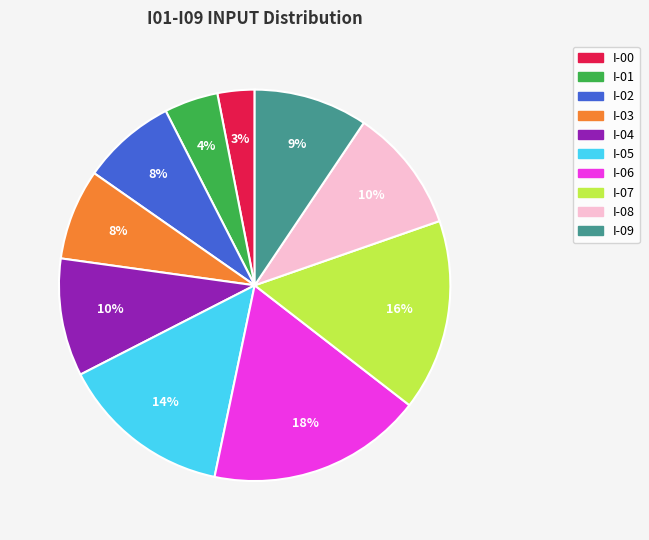

Does any single category account for the majority?

No